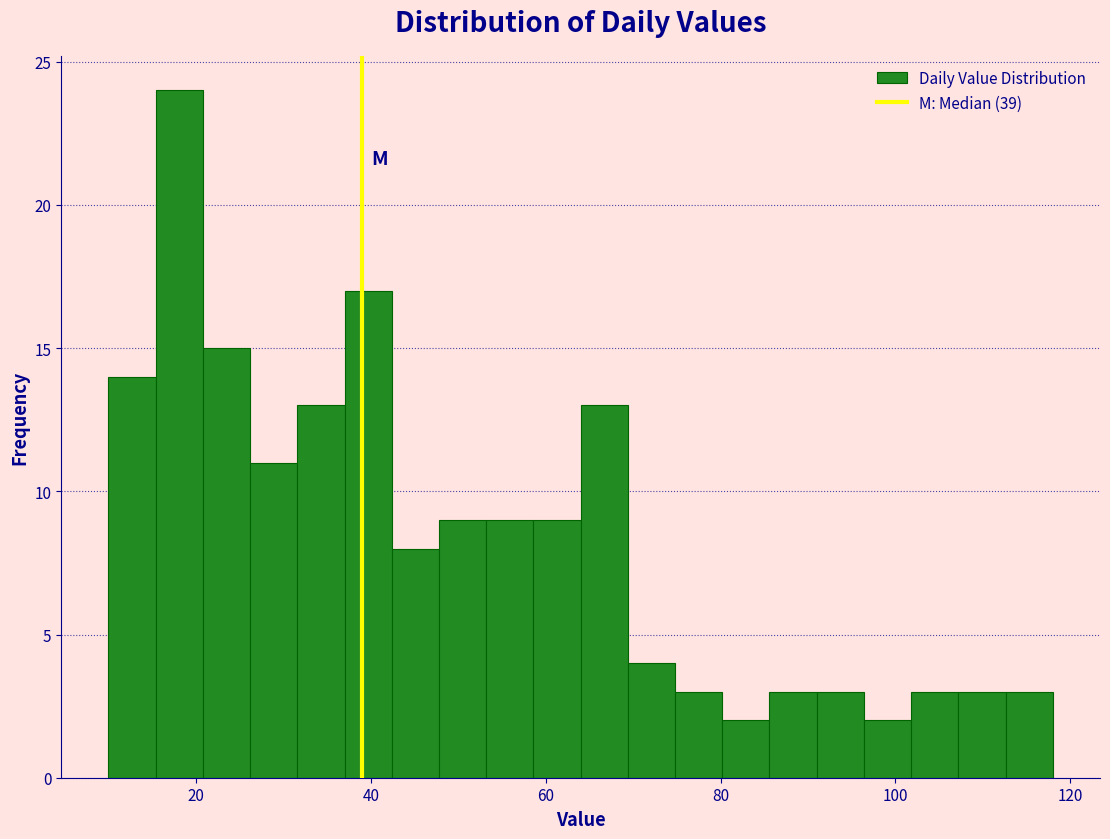

Around what value on the x-axis is the tallest bar? Give the approximate position of its centre, as read against the axis.

18